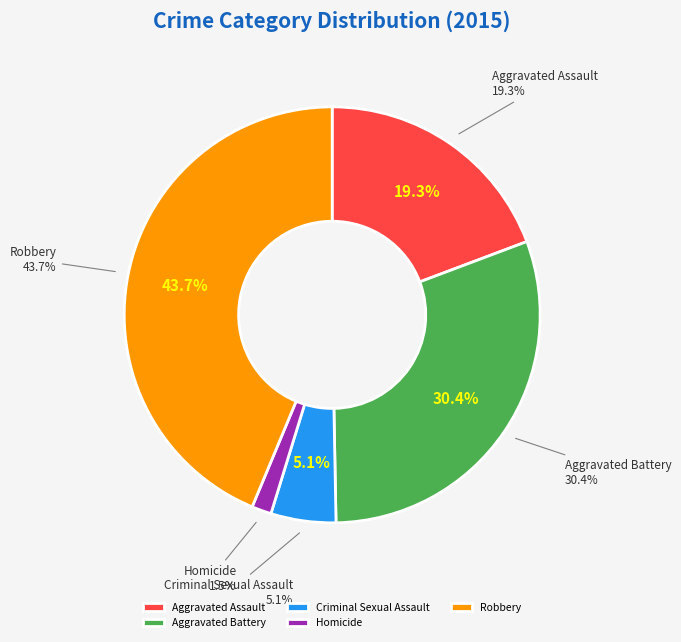

What percentage is NOT represented by Robbery?

56.3%